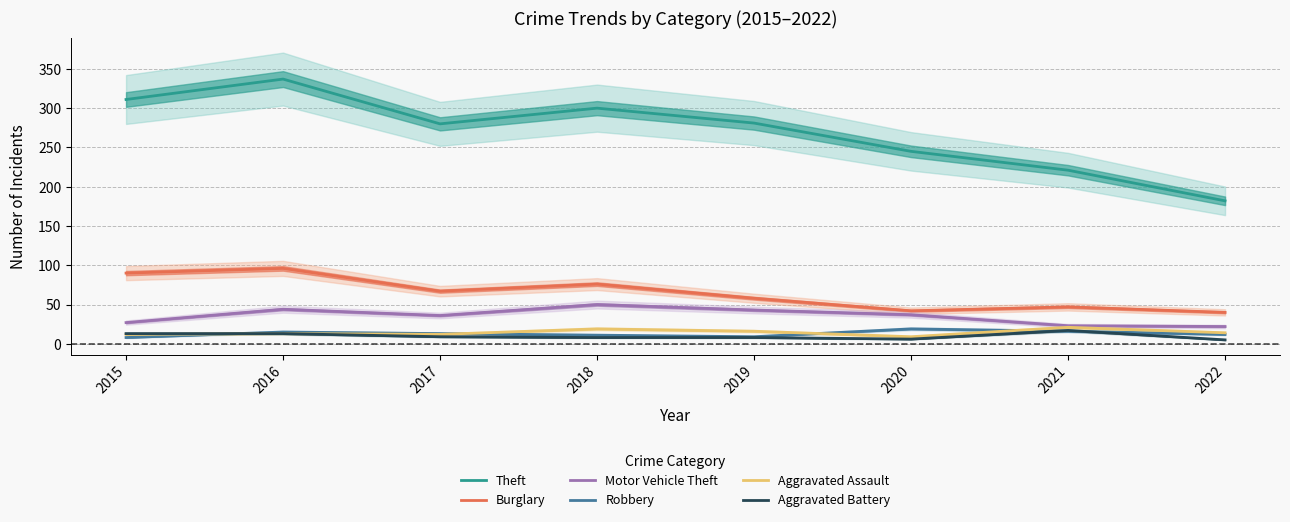

Does the chart have visible grid lines?

Yes